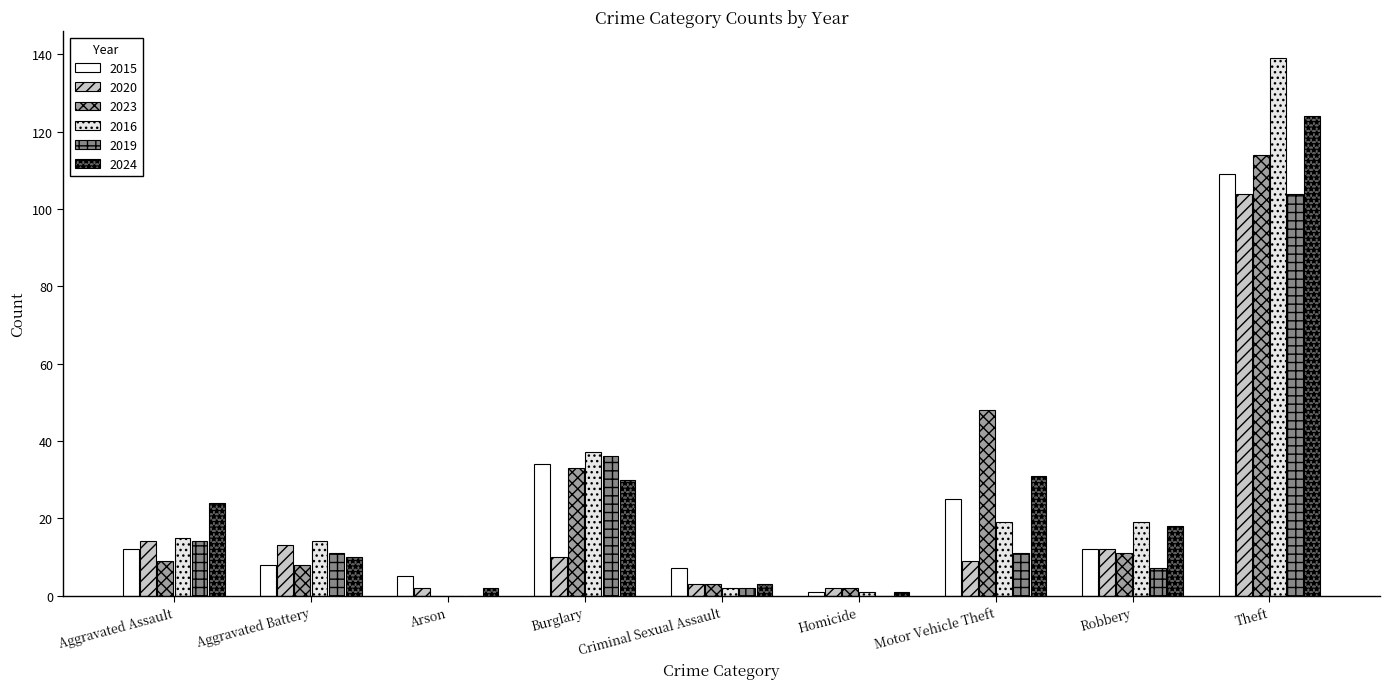

Which series has the largest total across all categories?

2016